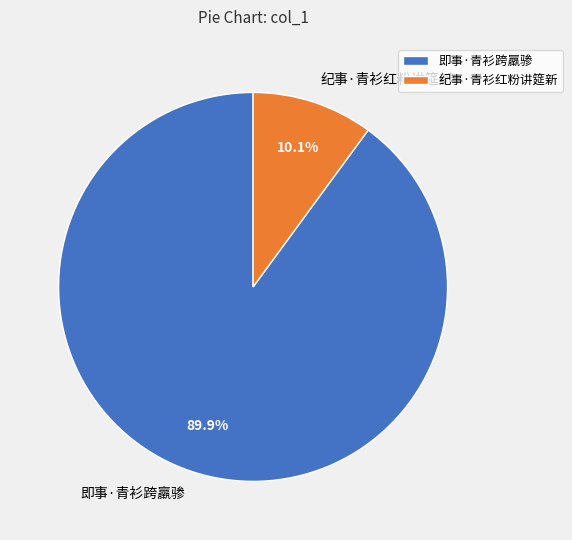

Is there any slice that represents more than half of the pie?

Yes